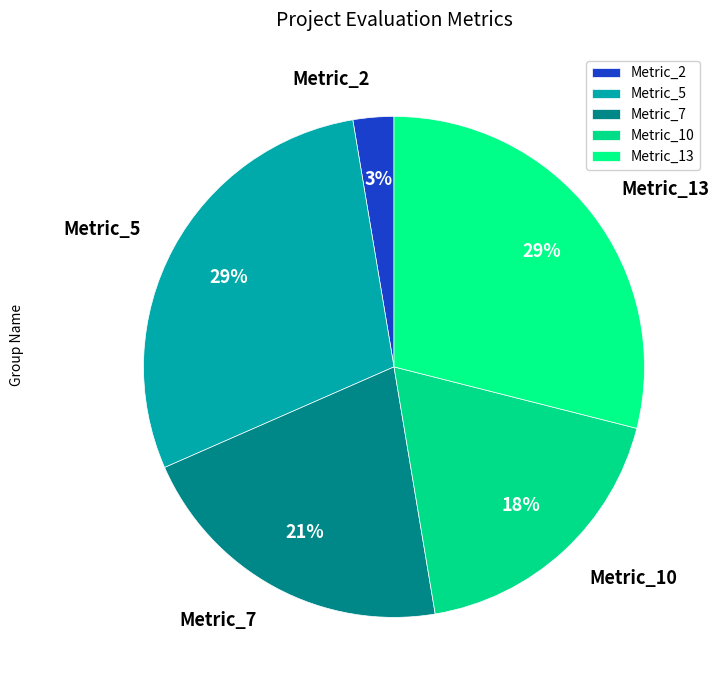

Which has a higher value, Metric_5 or Metric_10?

Metric_5